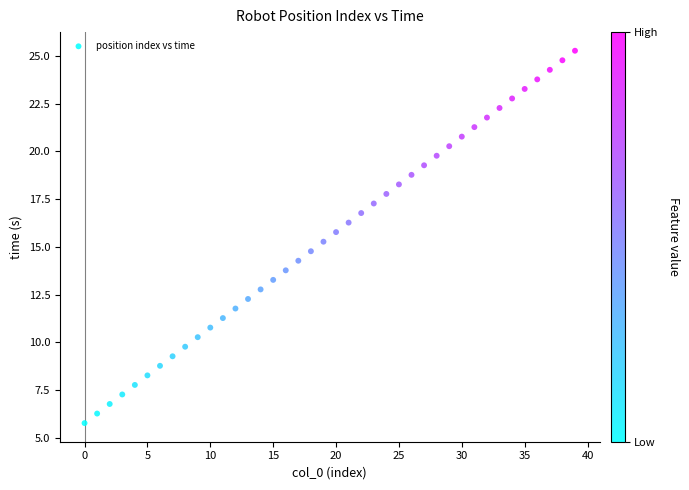

What is the range of Y values (max minus min)?

19.5